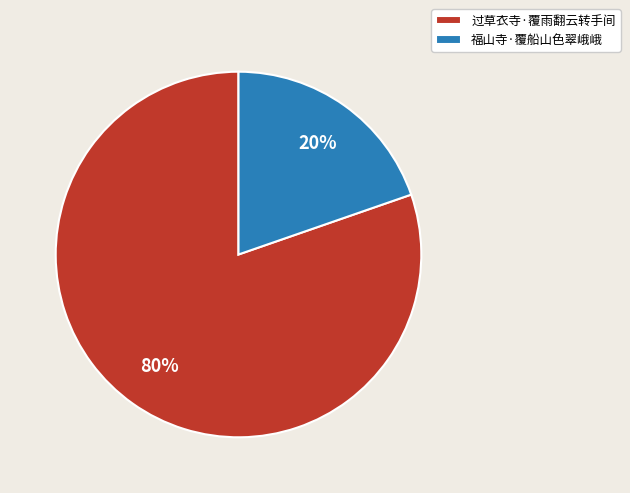

Is the sum of 福山寺·覆船山色翠峨峨 and 过草衣寺·覆雨翻云转手间 greater than half?

Yes